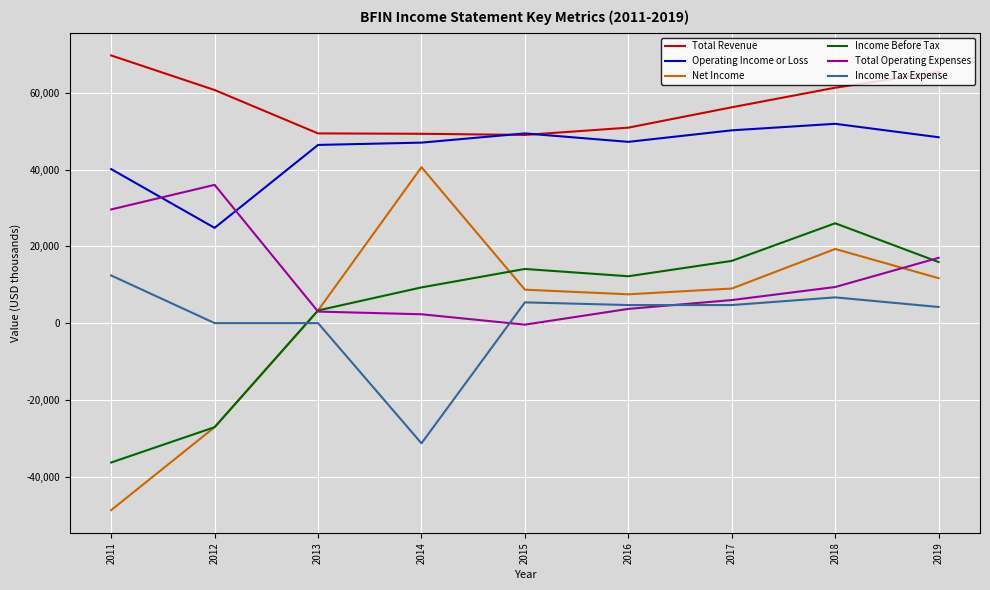

In Total Operating Expenses, how many points are higher than both neighbors (excluding endpoints)?

1